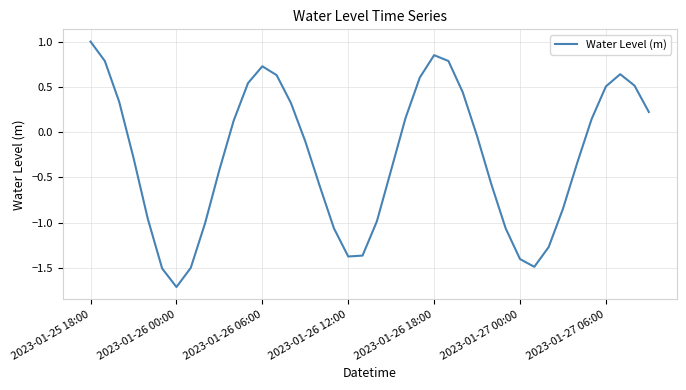

How many lines are shown in the chart?

1